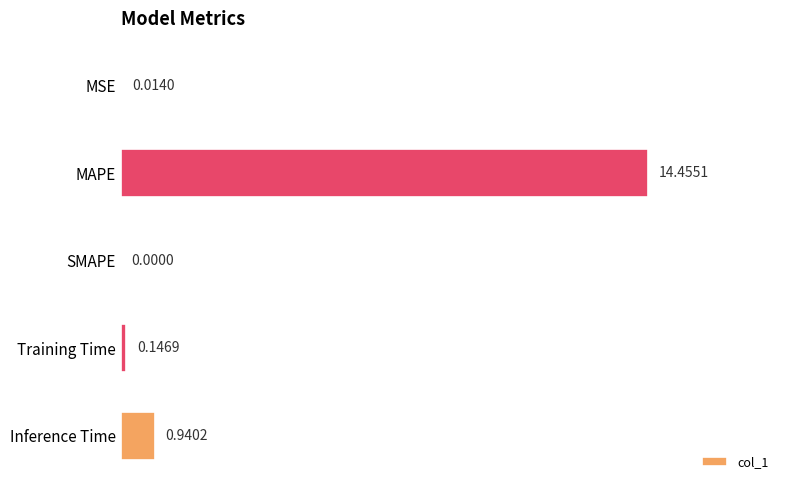

Which label corresponds to the largest value in the chart?

MAPE